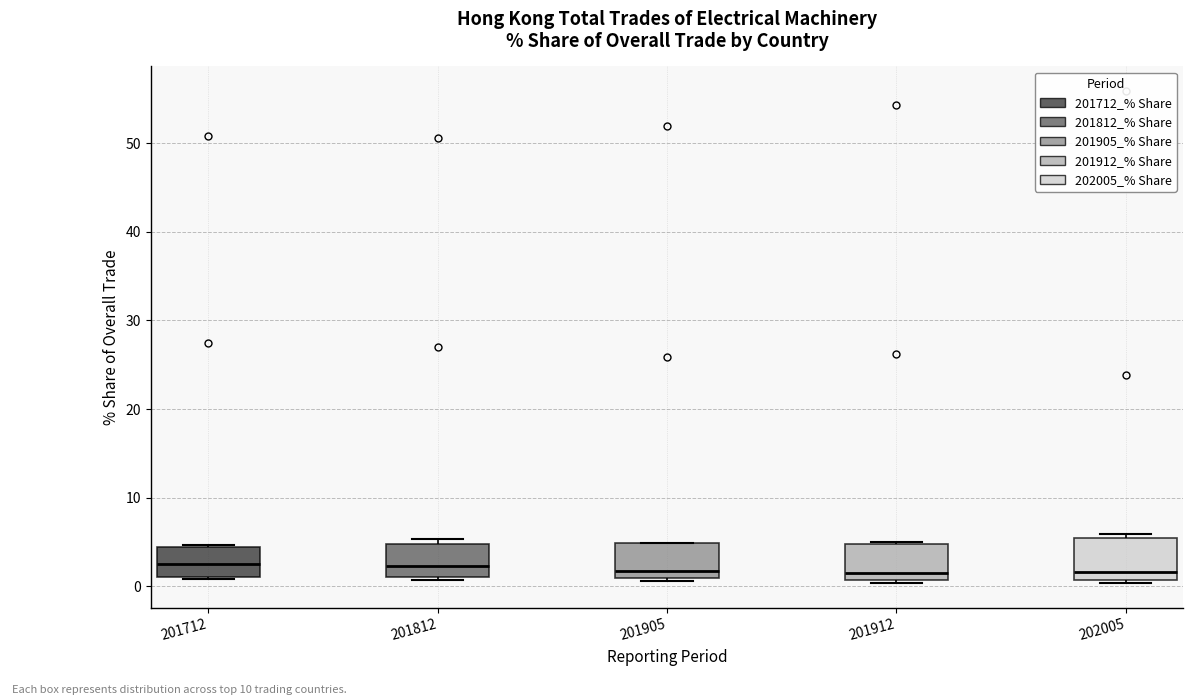

Reading left to right, transcribe this box plot: for each box, give where its median line is, the range the box spans, and where its two whiskers end, as read against the y-axis. The values are not printed on the chart, so give them approximately, as read against the axis.

201712: median 3, box 1 to 4, whiskers 1 to 5
201812: median 2, box 1 to 5, whiskers 1 to 5 (just above the box's upper edge)
201905: median 2, box 1 to 5, whiskers 1 (just below the box's lower edge) to 5
201912: median 1 (just above the box's lower edge), box 1 to 5, whiskers 0 to 5
202005: median 2, box 1 to 5, whiskers 0 to 6